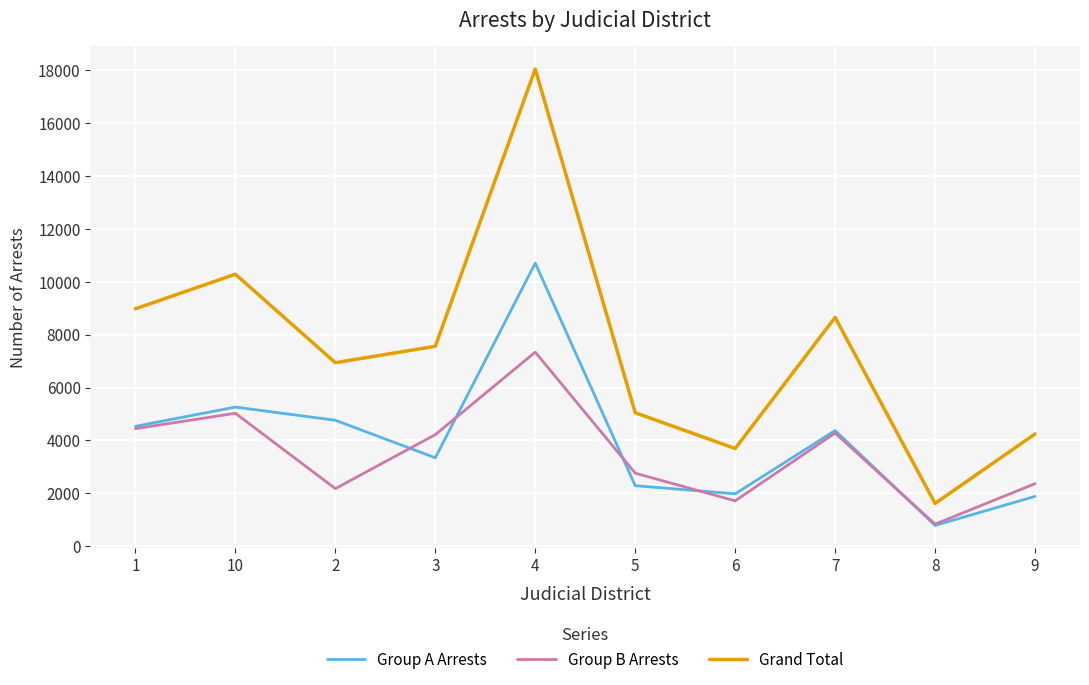

Is it true that Group A Arrests equals 4412 at 3?

False